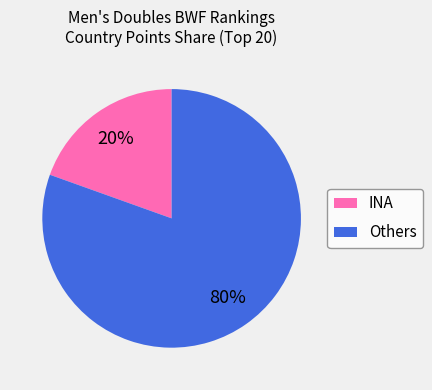

How many segments does this pie chart have?

2